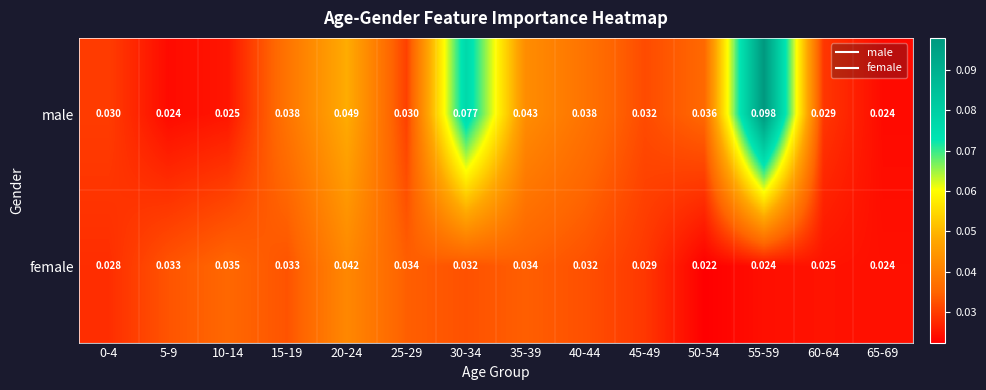

Which series has the largest total across all categories?

male